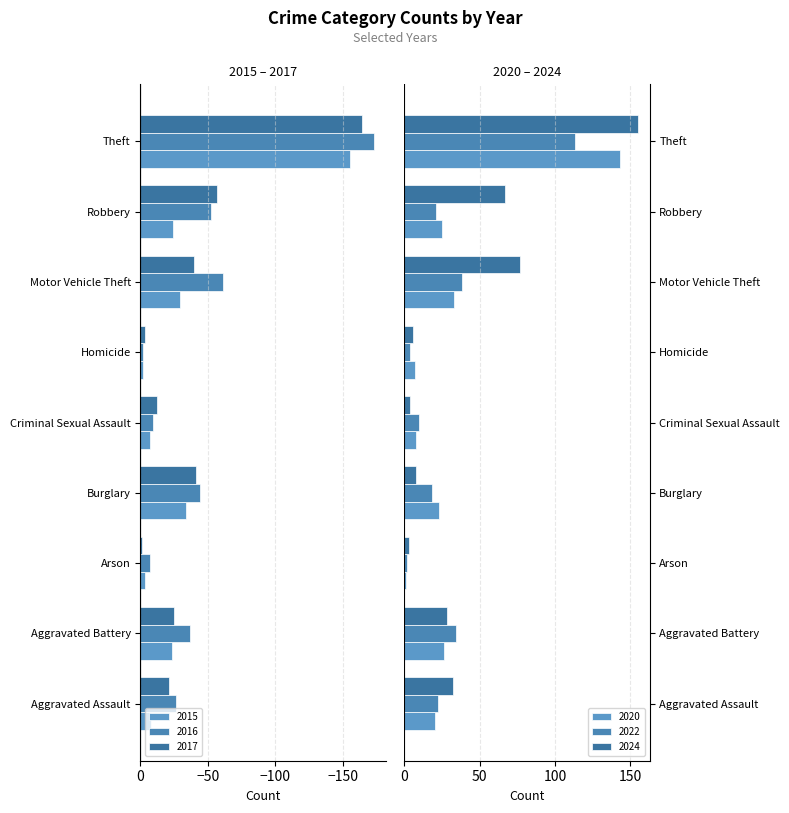

What is the value of the 2017 bar at the 2nd from the left?

-25